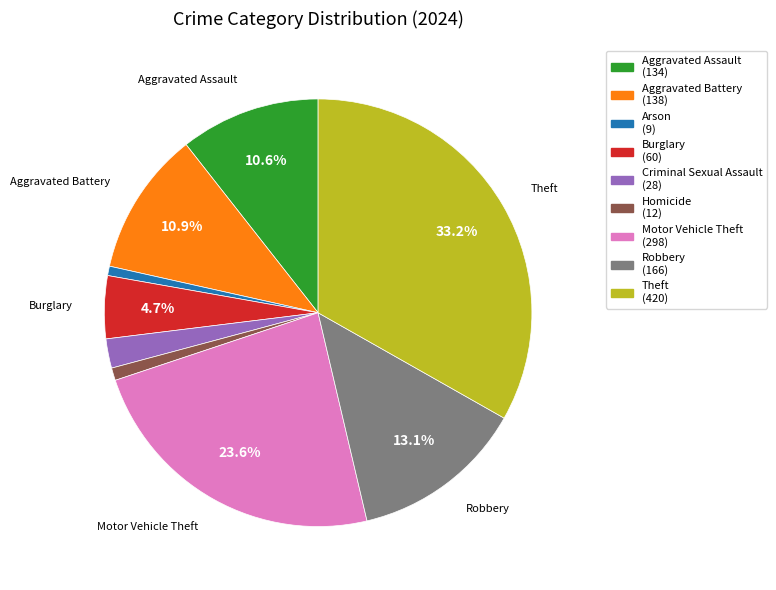

To the nearest percent, what is the average slice percentage?

11%